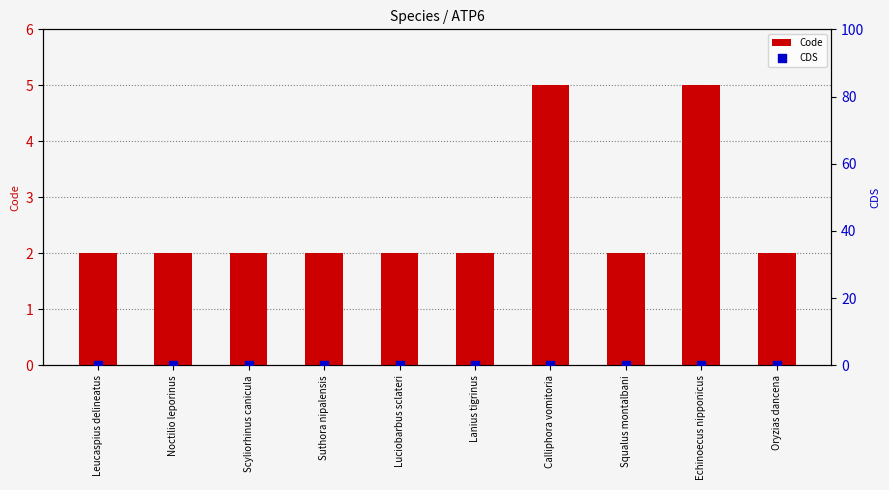

At which category is the sum across all series the highest?

Calliphora vomitoria